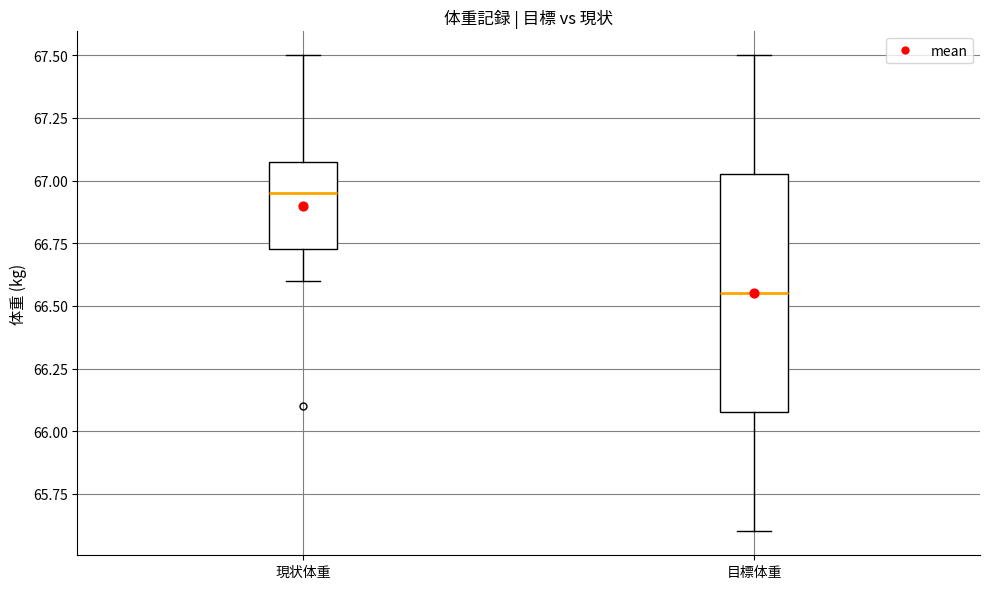

Reading left to right, transcribe this box plot: for each box, give where its median line is, the range the box spans, and where its two whiskers end, as read against the y-axis. The values are not printed on the chart, so give them approximately, as read against the axis.

現状体重: median 66.95, box 66.75 to 67.10, whiskers 66.60 to 67.50
目標体重: median 66.55, box 66.10 to 67.05, whiskers 65.60 to 67.50